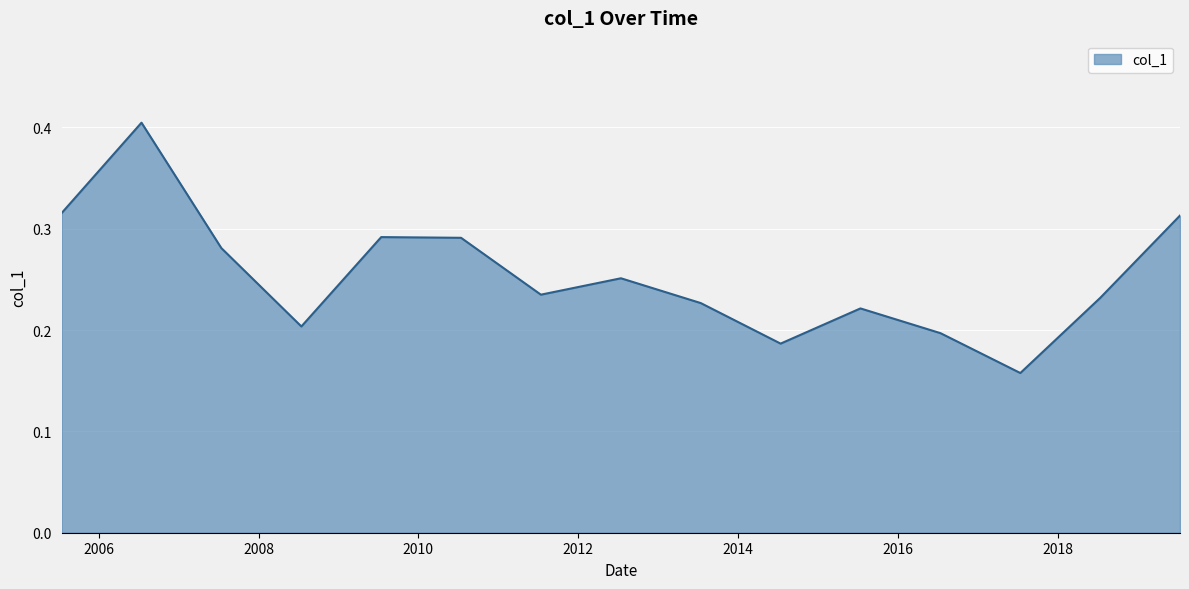

What is the greatest value displayed?

0.4